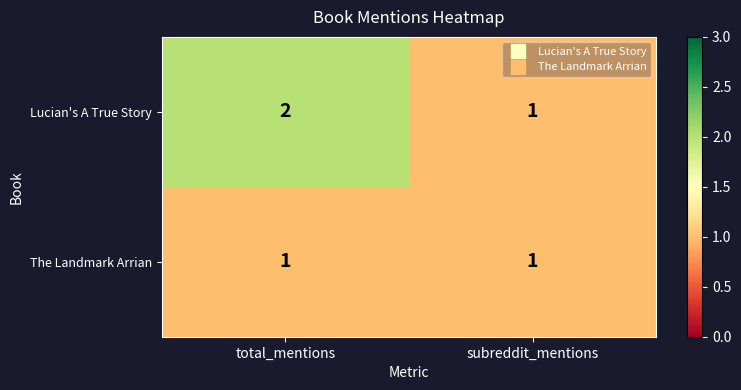

The value of Lucian's A True Story at subreddit_mentions is 1. True or false?

True